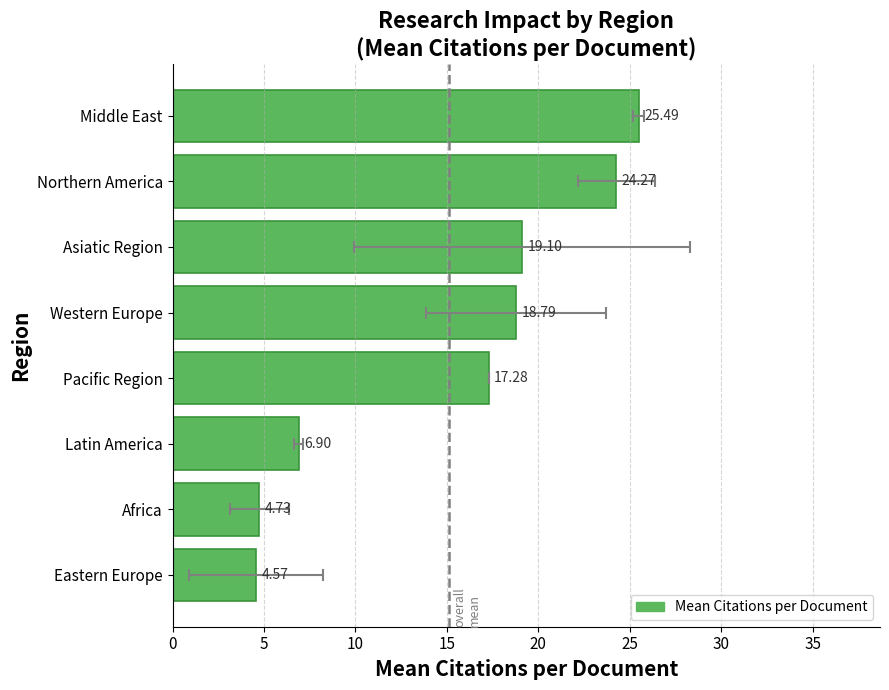

How many bars are there in total?

8